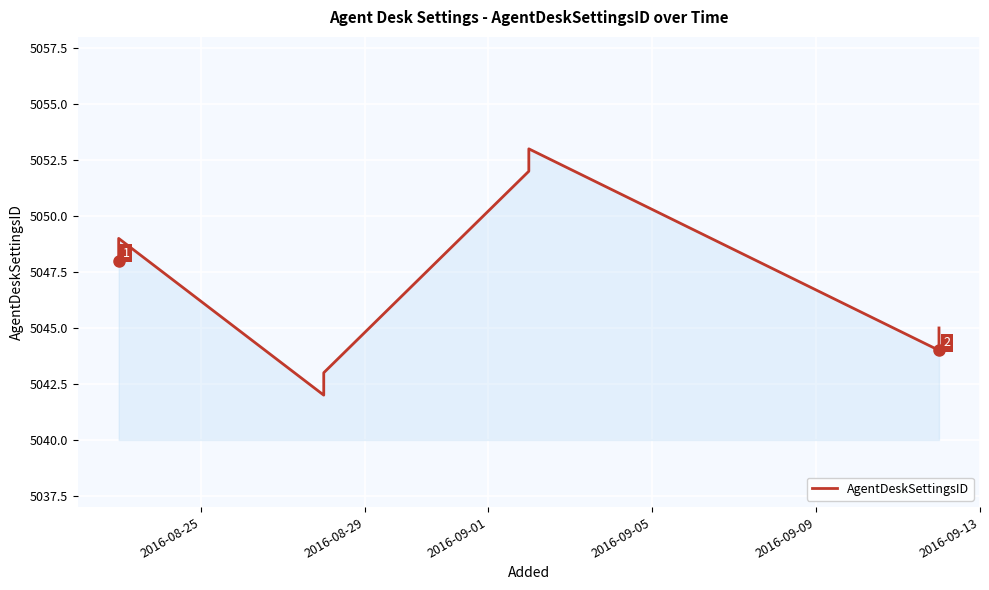

What is the value of the 8th point from the left?

5045